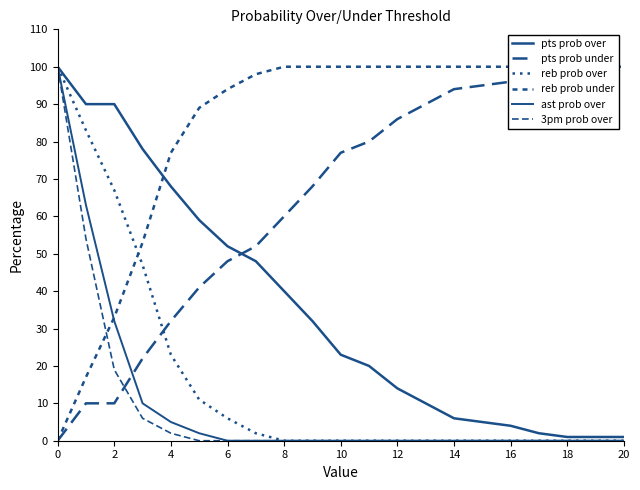

Does the chart display data point markers on the line(s)?

No